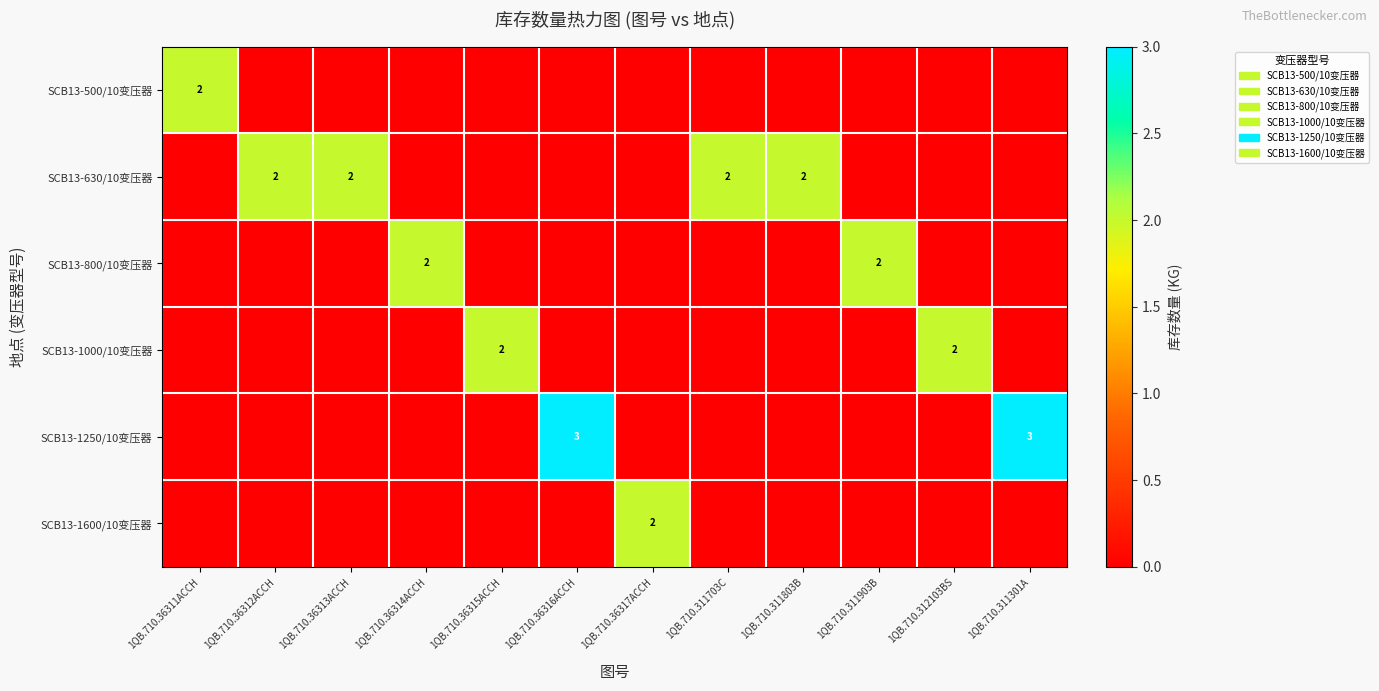

The SCB13-500/10变压器 series shows -1 at 1QB.710.312103BS. True or false?

False